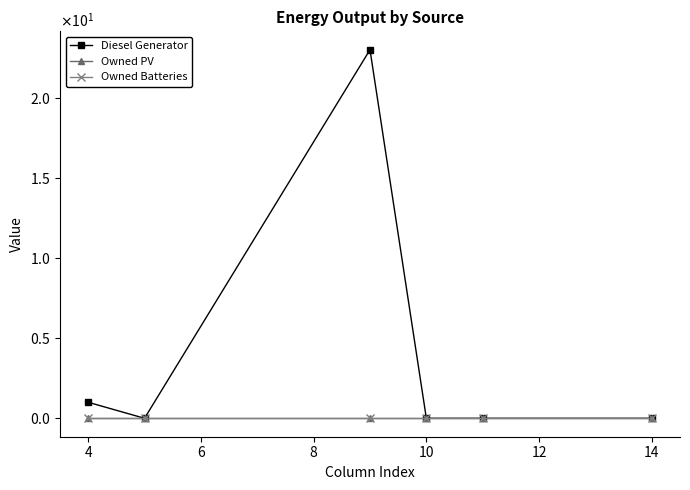

Where is Owned Batteries nearest to the value 0?

4